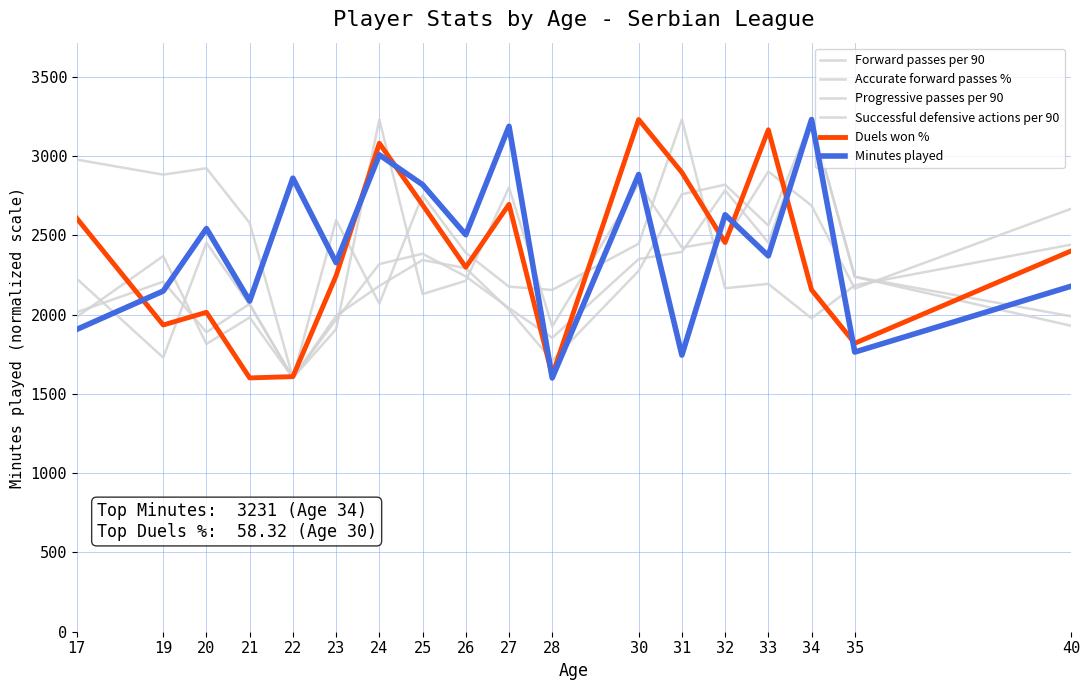

Does the chart display data point markers on the line(s)?

No